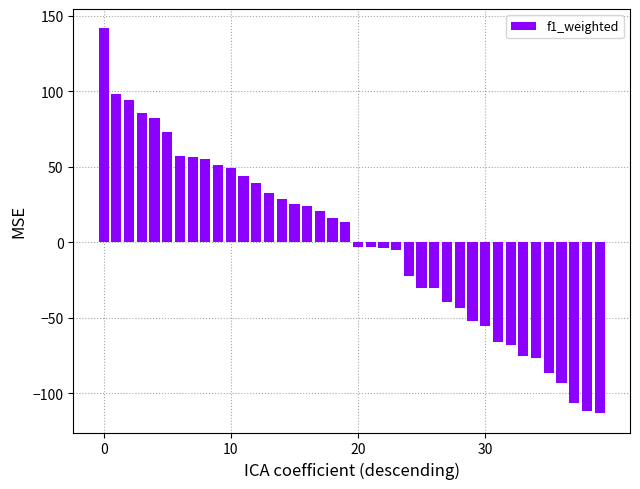

What is the minimum value shown in the chart?

-113.3